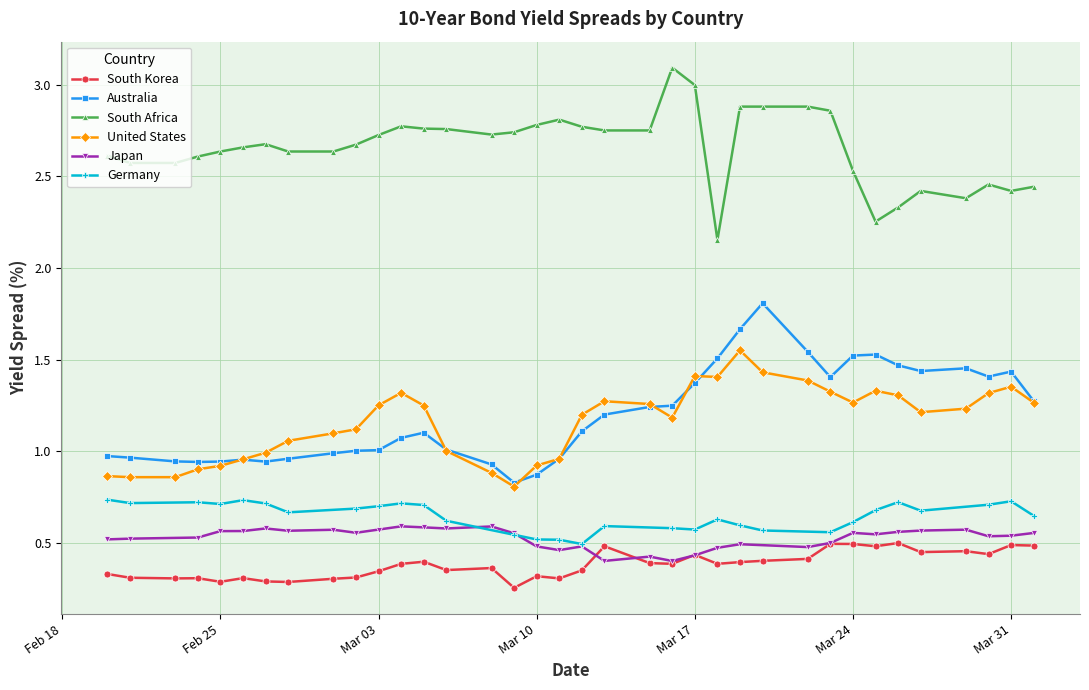

At which category does South Africa reach its first local peak?

2020-02-27